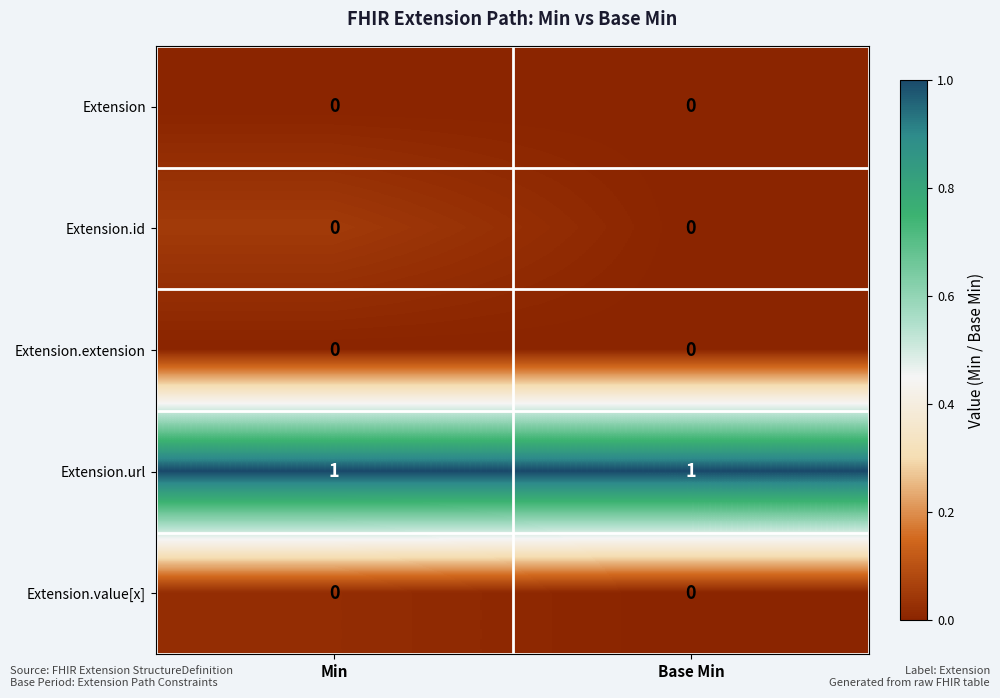

Reading left to right, transcribe all the data shown in this chart.

Extension: Min=0	Base Min=0
Extension.id: Min=0	Base Min=0
Extension.extension: Min=0	Base Min=0
Extension.url: Min=1	Base Min=1
Extension.value[x]: Min=0	Base Min=0